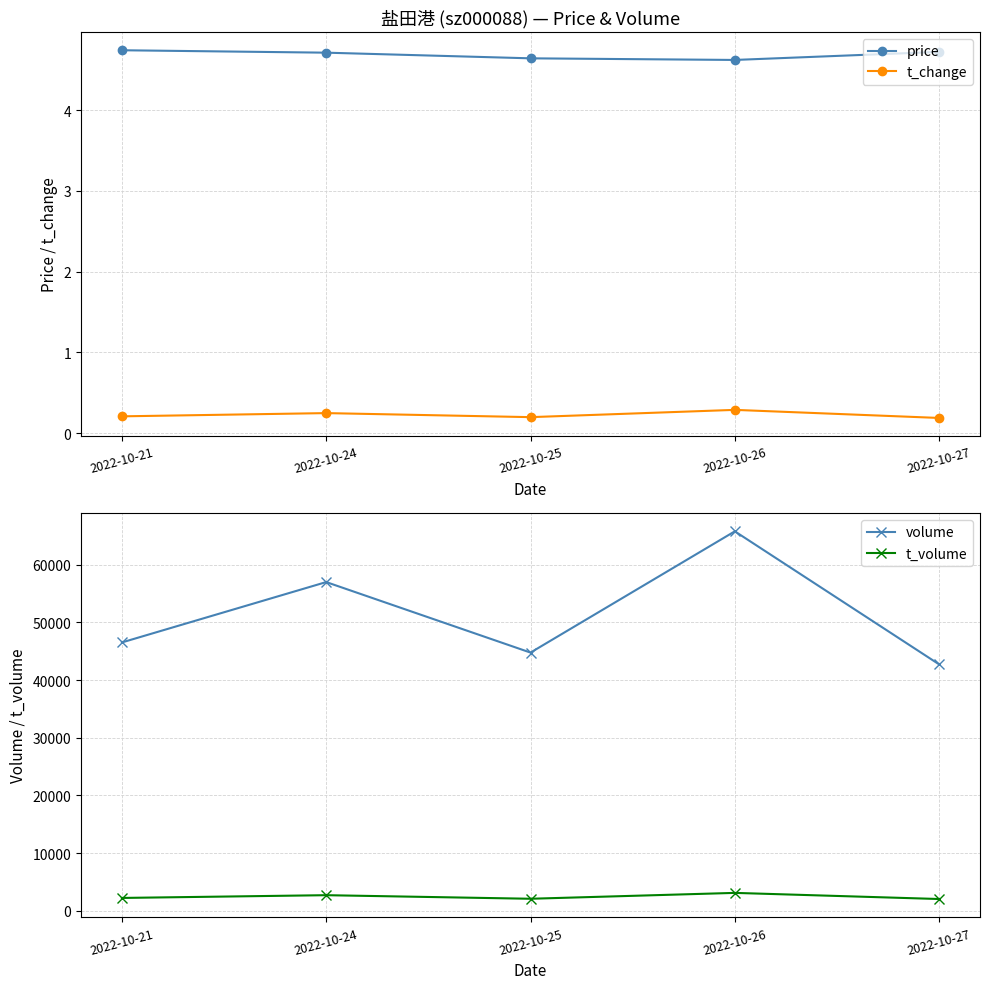

Where is the first local minimum for t_volume?

2022-10-25